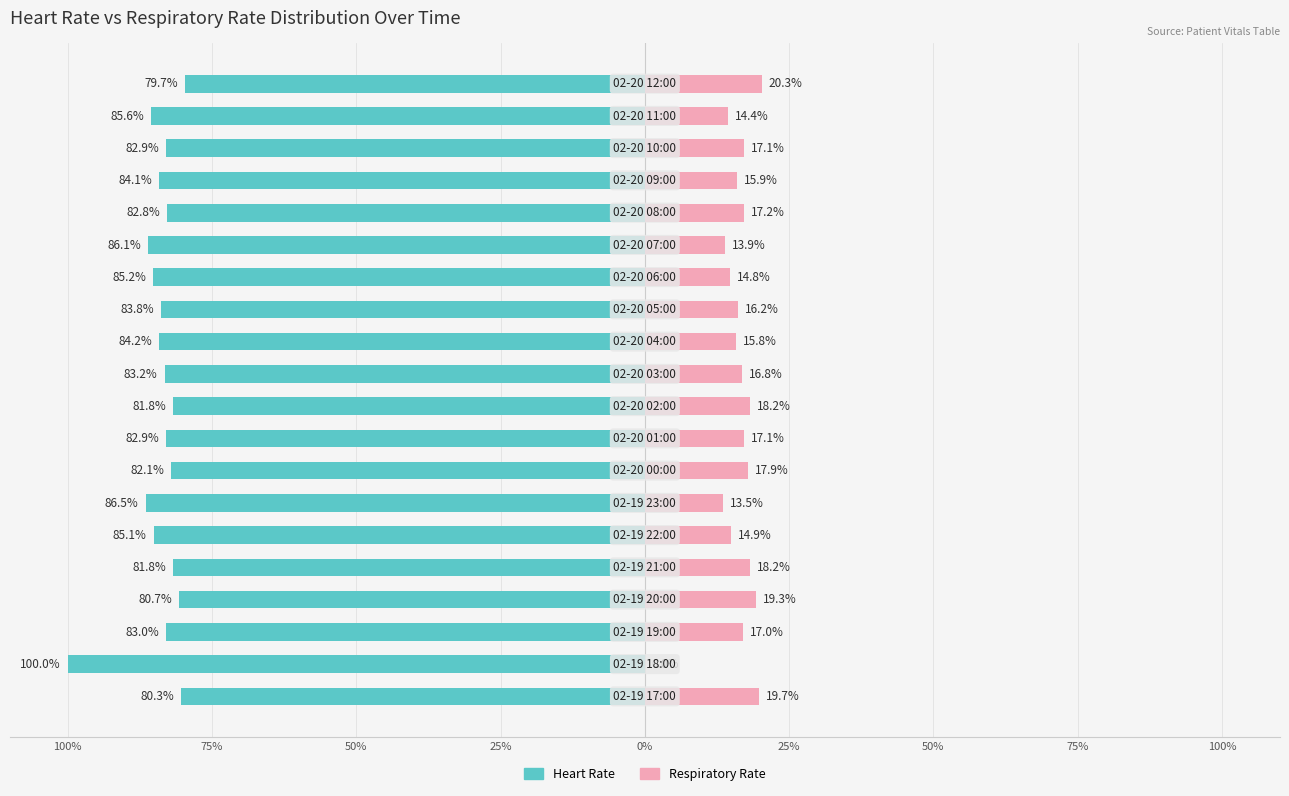

How many values in the Respiratory Rate series are below 17?

10